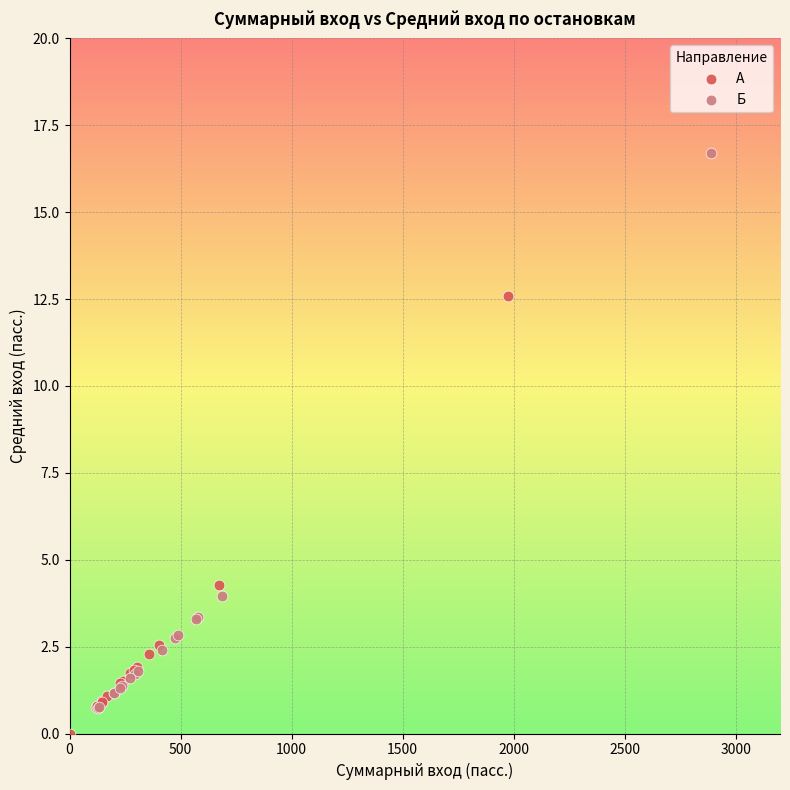

Which series reaches the minimum Y coordinate?

А